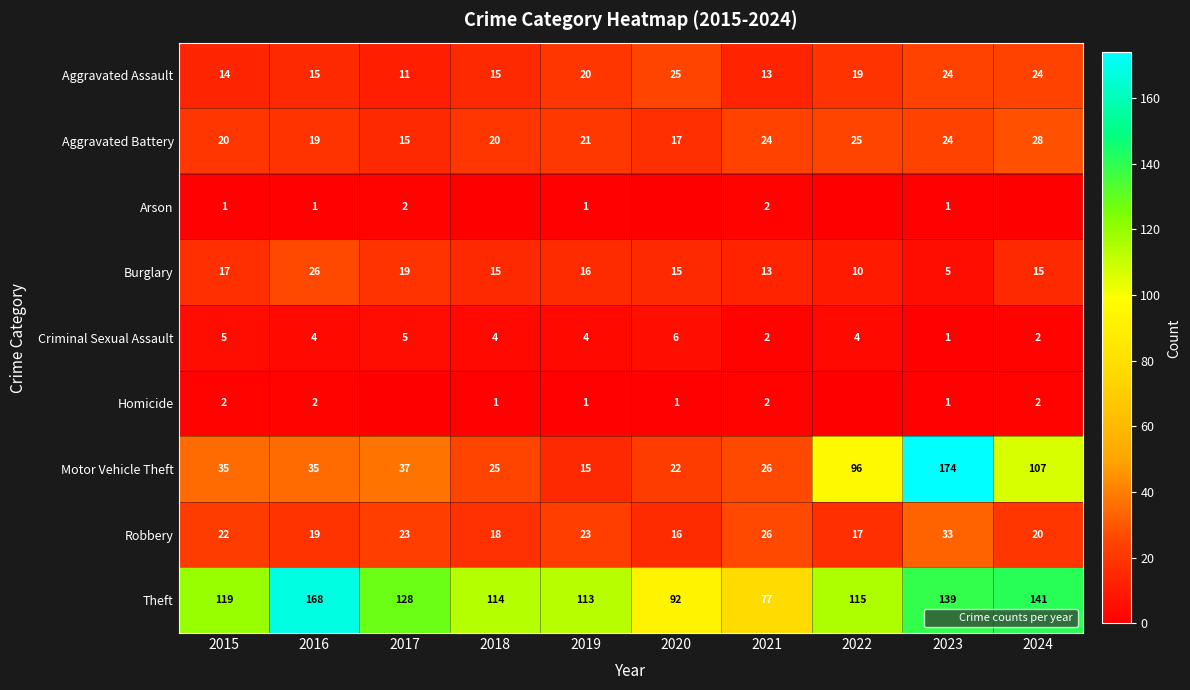

At which label does Arson first exceed 1?

2017